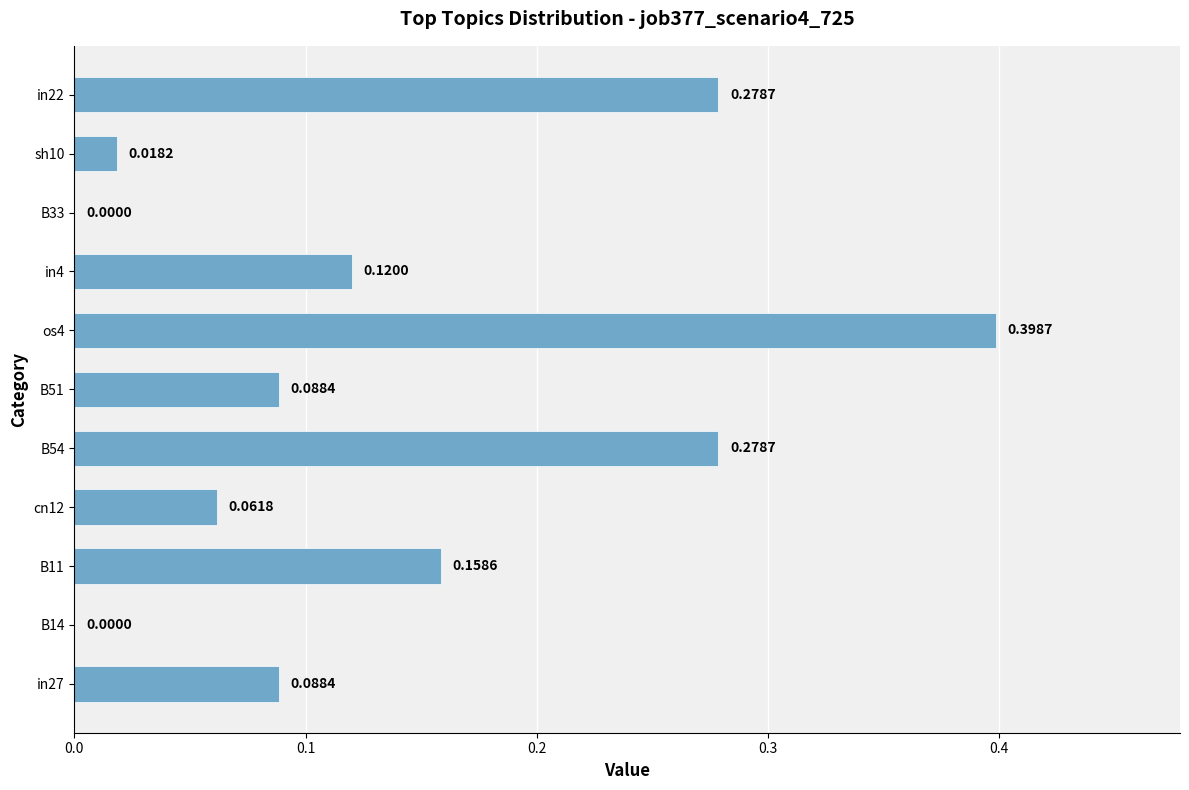

What is the change in value from B14 to in4?

+0.1